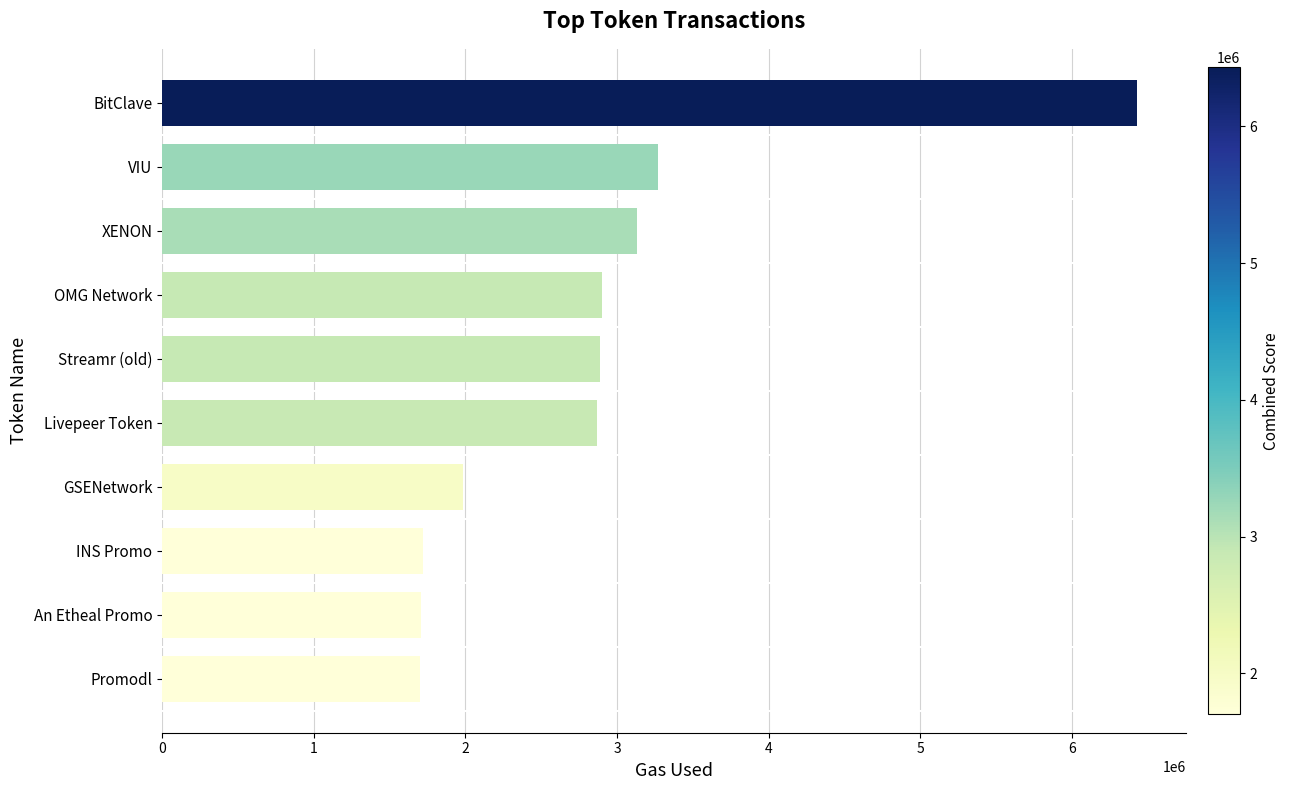

At which label is the value closest to 4066223?

VIU